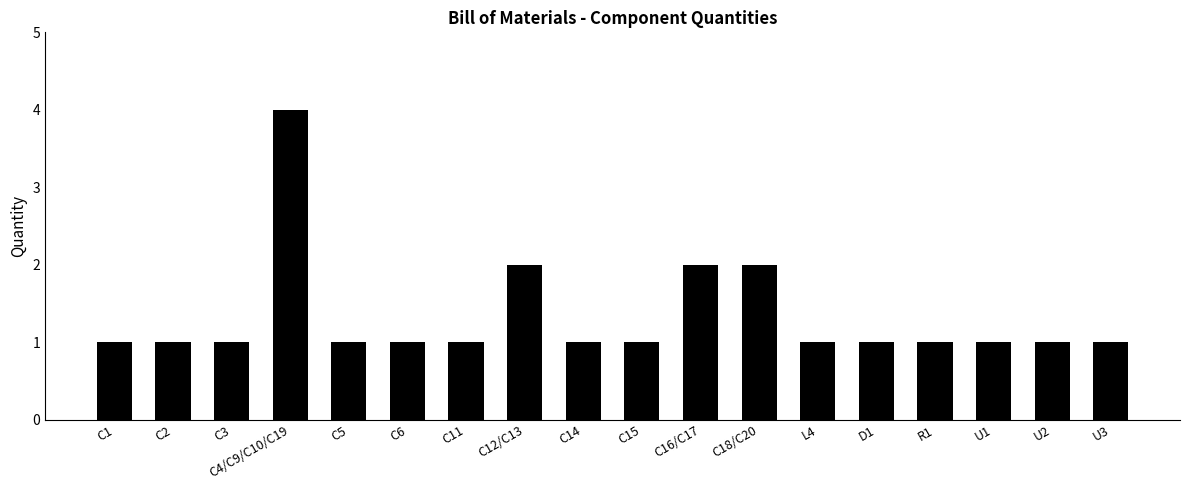

Reading left to right, what are all the values shown in this chart?

C1=1	C2=1	C3=1	C4/C9/C10/C19=4	C5=1	C6=1	C11=1	C12/C13=2	C14=1	C15=1	C16/C17=2	C18/C20=2	L4=1	D1=1	R1=1	U1=1	U2=1	U3=1